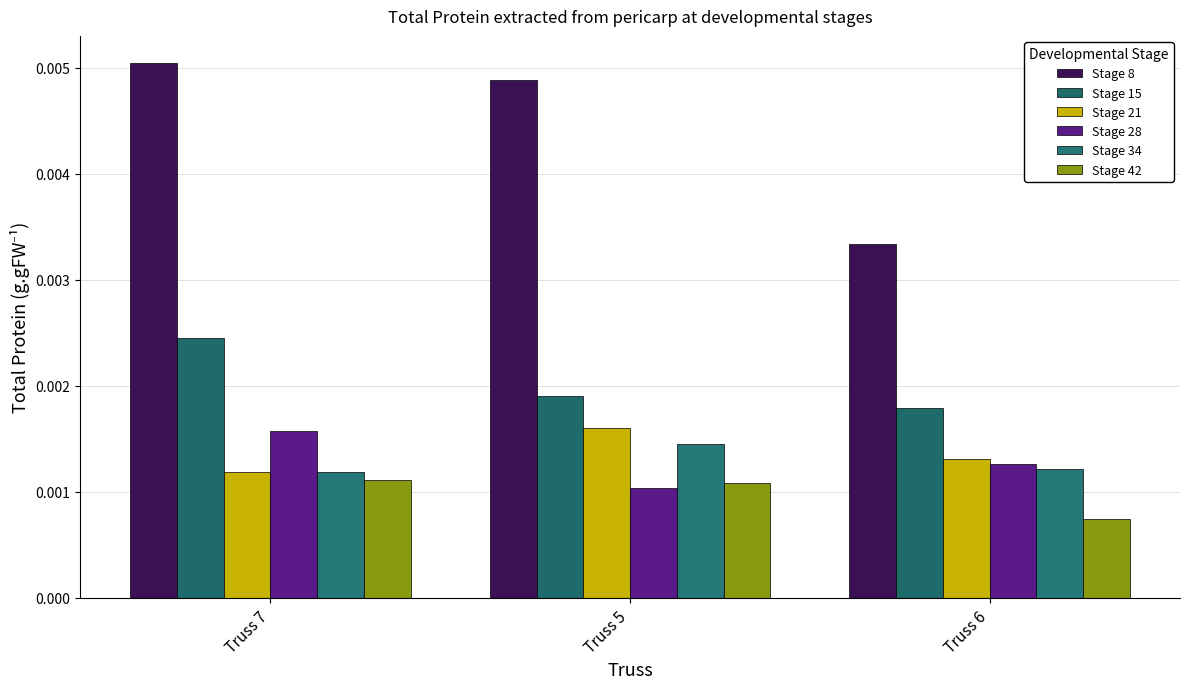

Does the chart contain any negative values?

No